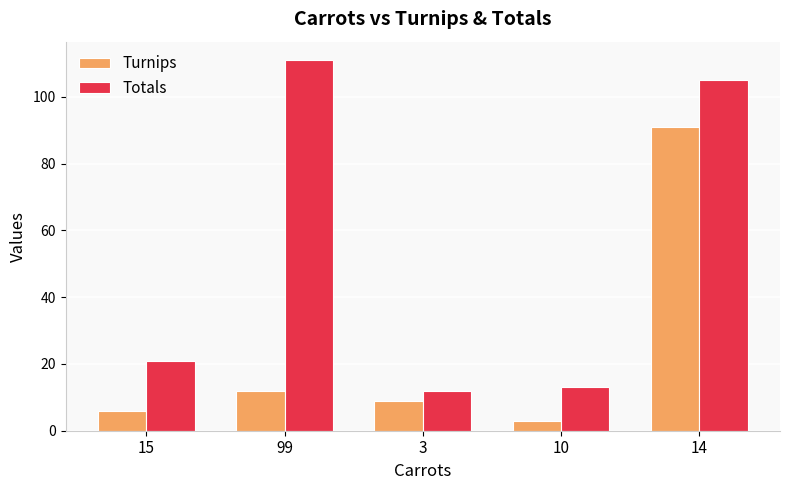

What is the sum of all Turnips values?

121